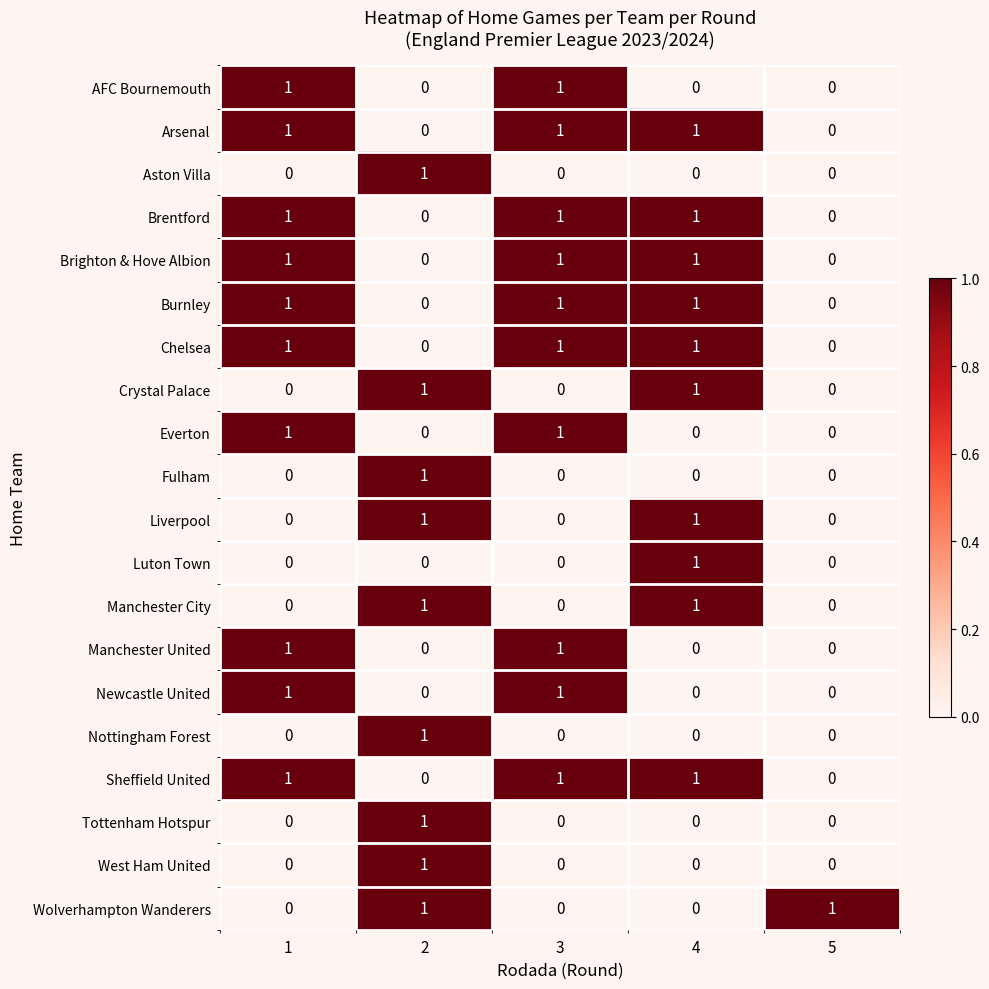

True or false: Manchester United has a value of 0 at 4.

True